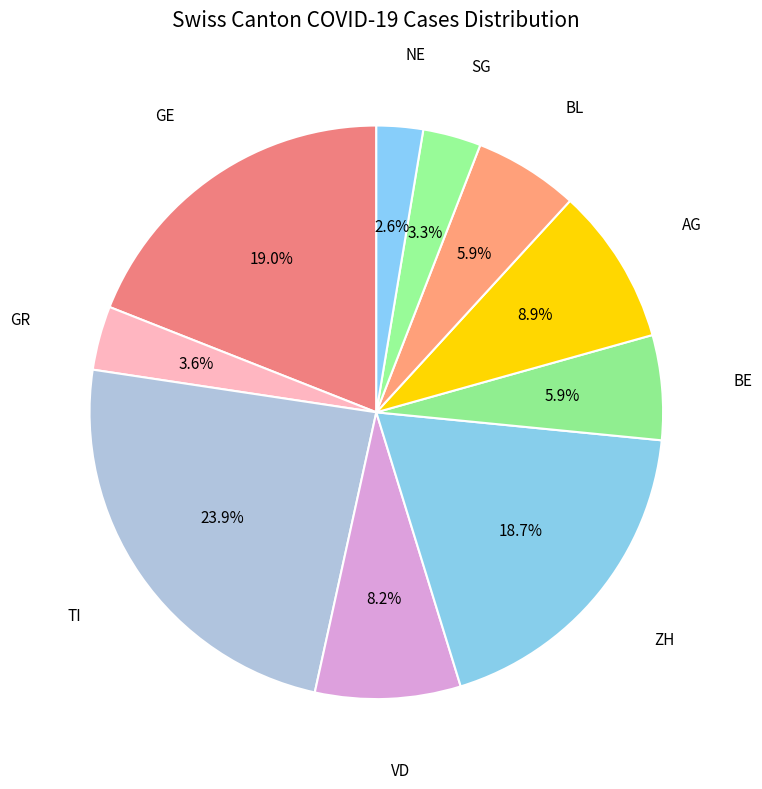

Does any single category account for the majority?

No